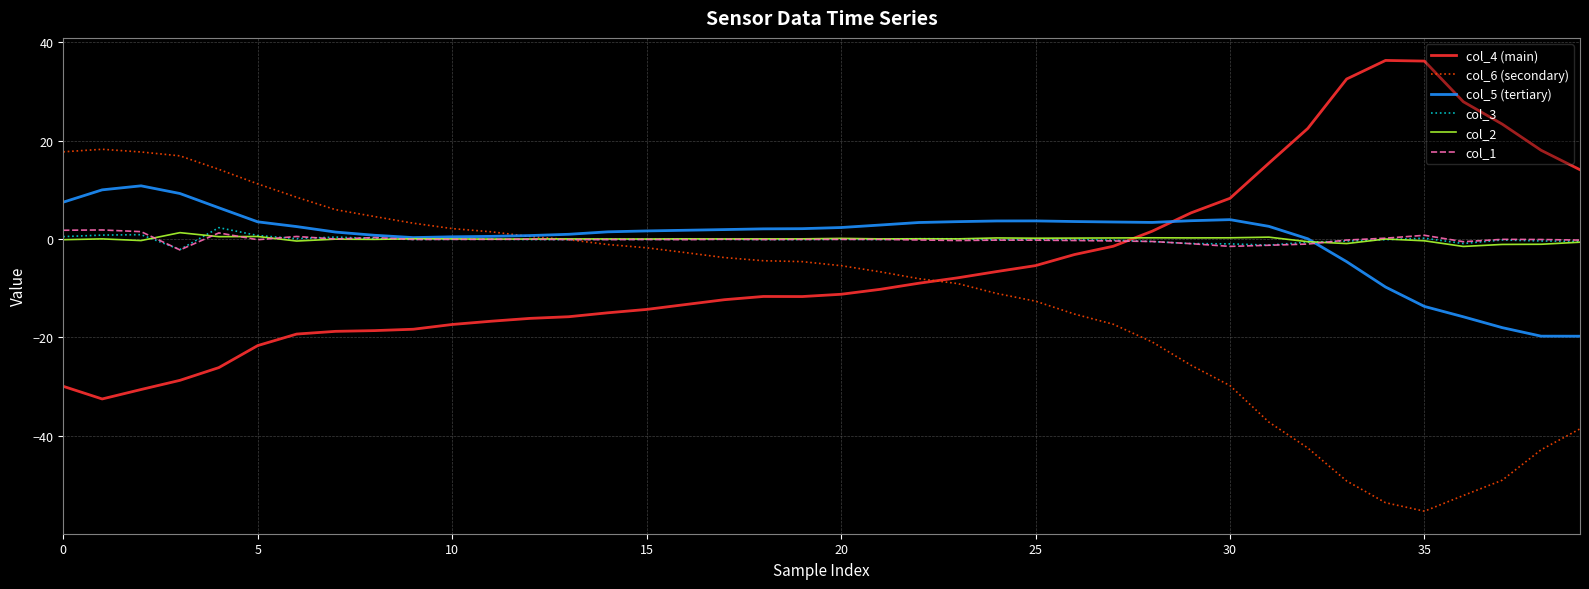

After their last crossing, which series has the higher values: col_4 (main) or col_1?

col_4 (main)